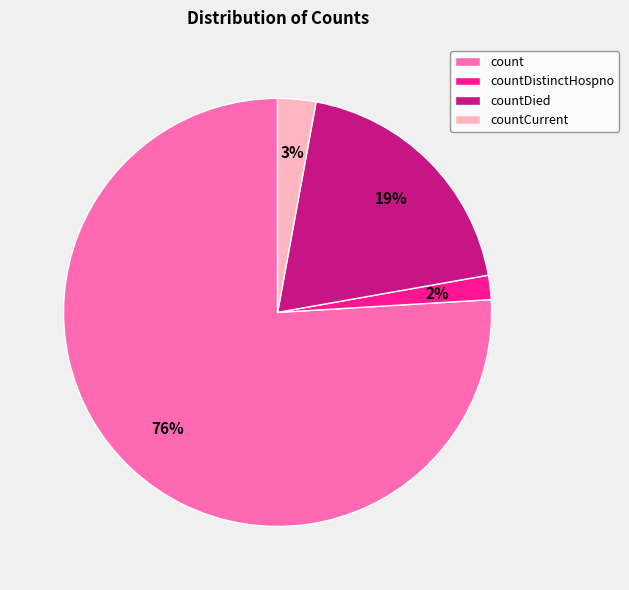

Which slice is the largest?

count